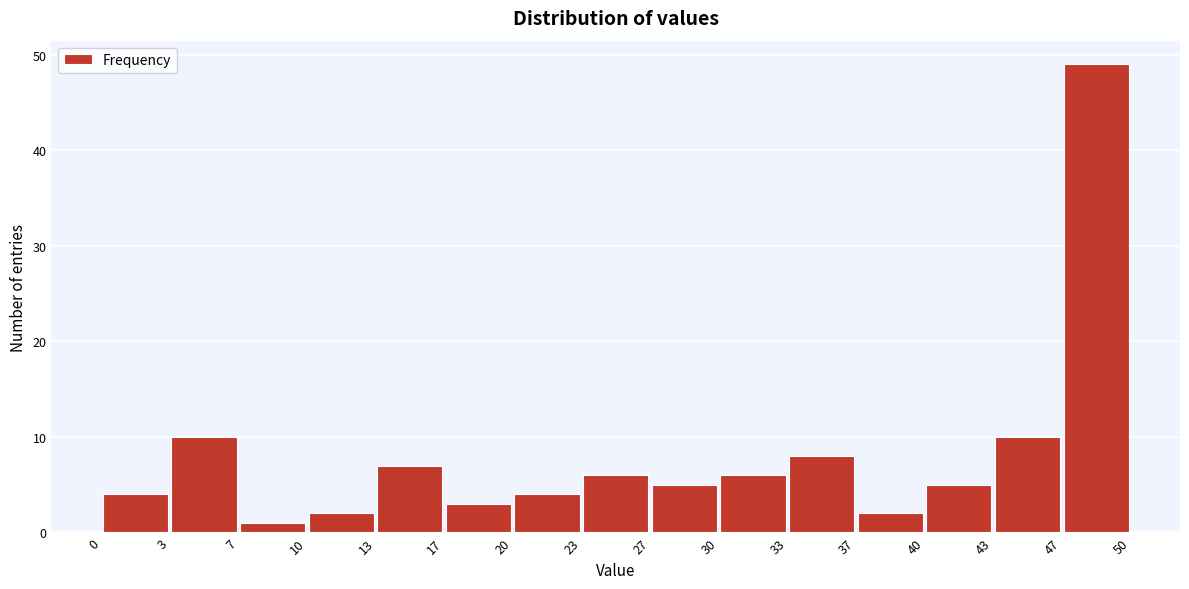

How tall is the bar that spans 30 to 33 on the x-axis? The values are not printed on the chart, so give them approximately, as read against the axis.

6